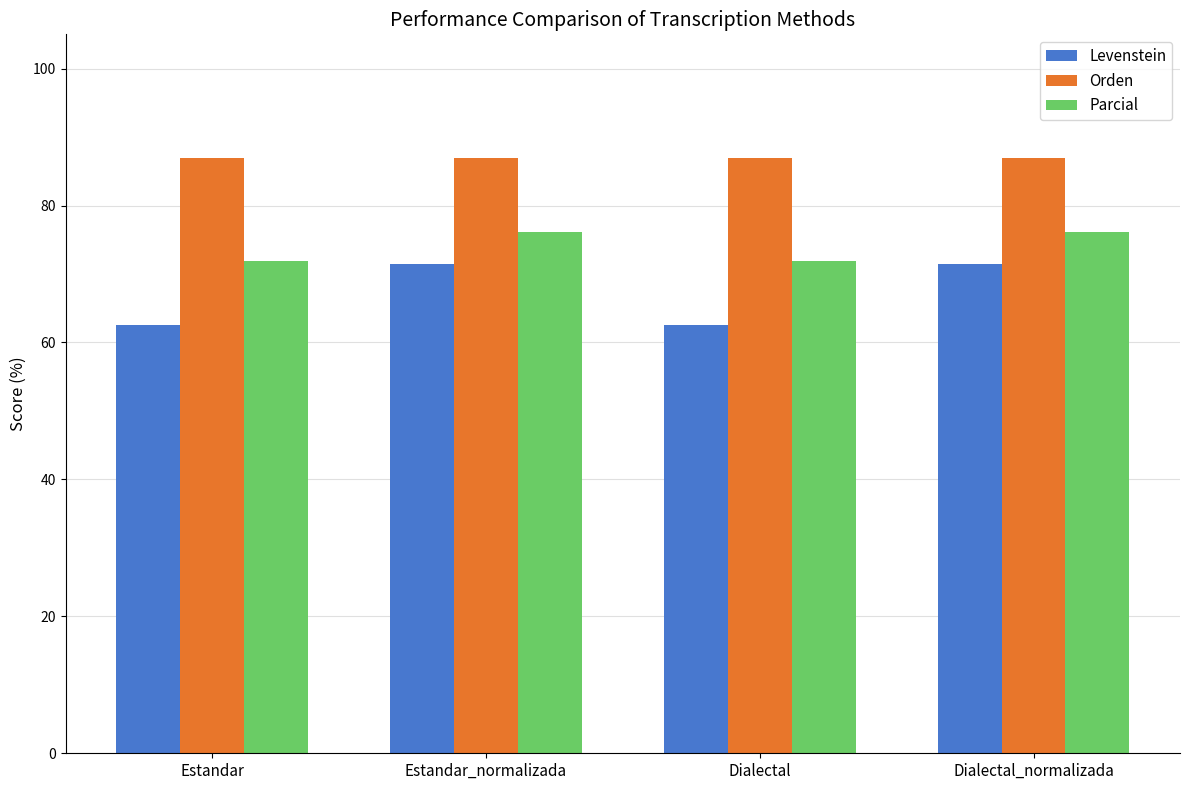

Reading left to right, transcribe all the data shown in this chart.

Levenstein: 62.5	71.5	62.5	71.5
Orden: 87.0	87.0	87.0	87.0
Parcial: 71.9	76.1	71.9	76.1